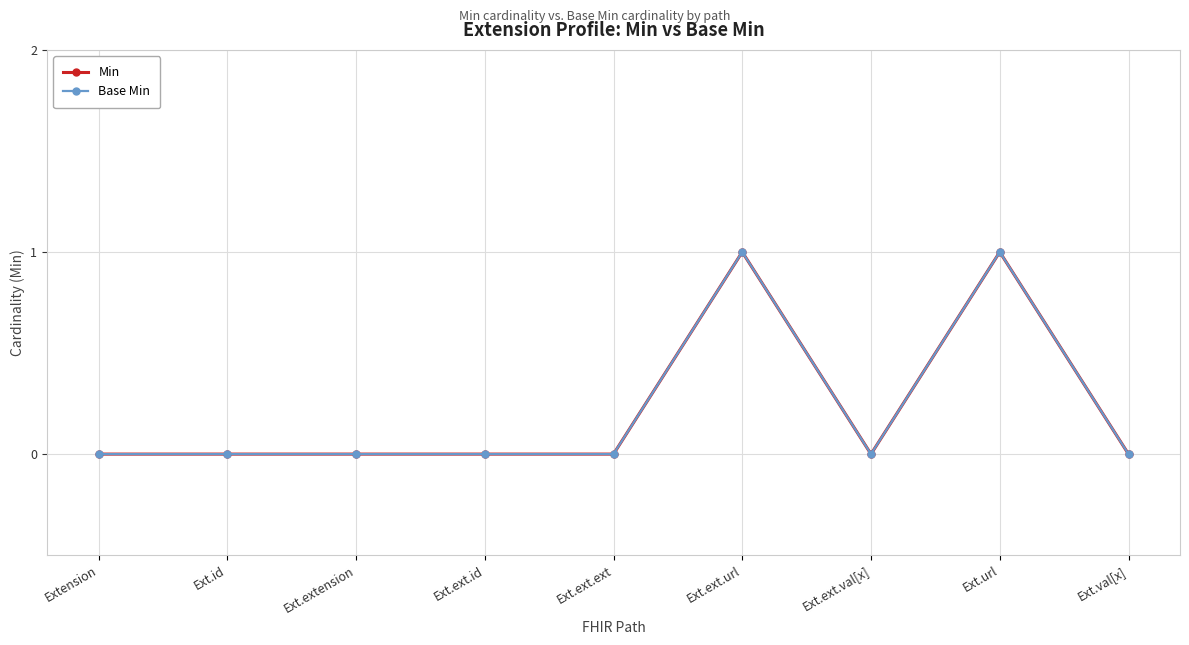

In Min, how many points are higher than both neighbors (excluding endpoints)?

2